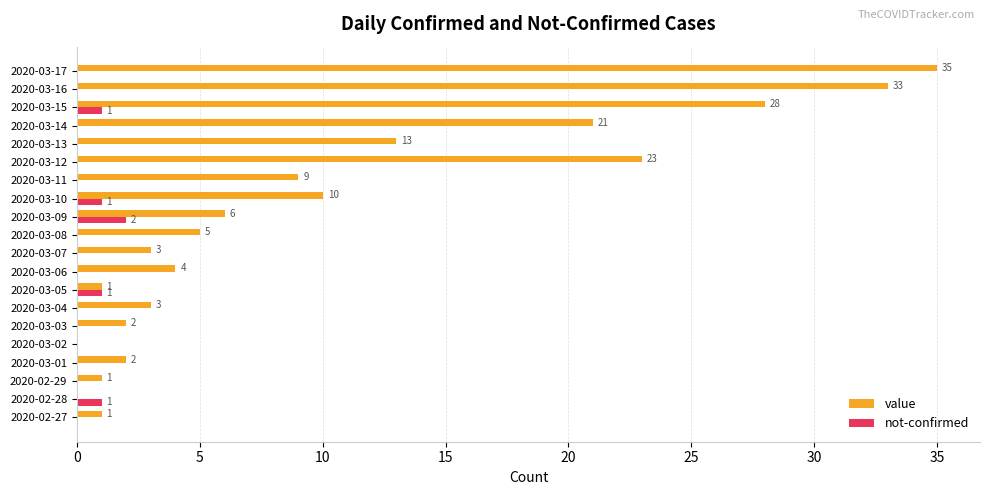

Count the number of categories in the chart.

20